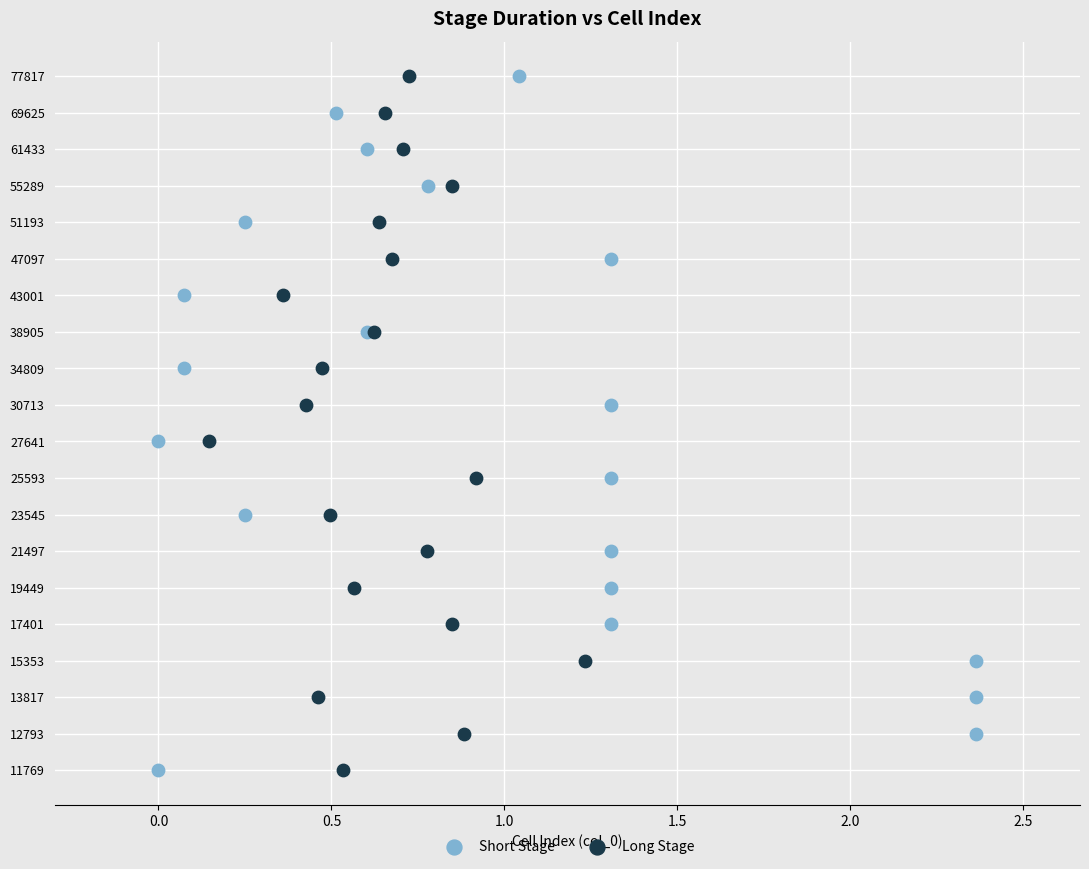

What are all the series names shown in the legend?

Short Stage, Long Stage